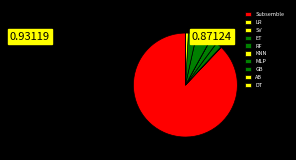

What percentage is NOT represented by MLP?

95.5%